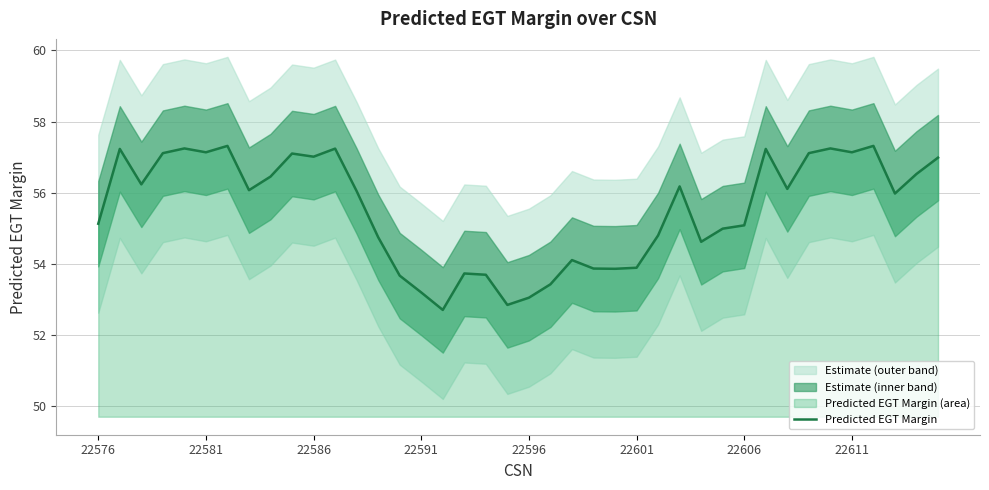

What is the lowest value of the Predicted EGT Margin series?

52.7